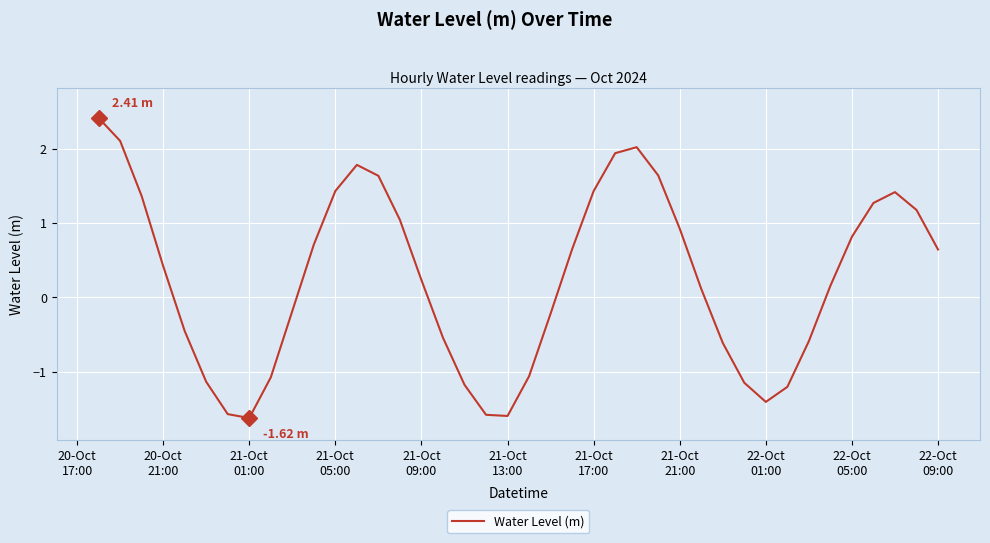

What is the average value?

0.3